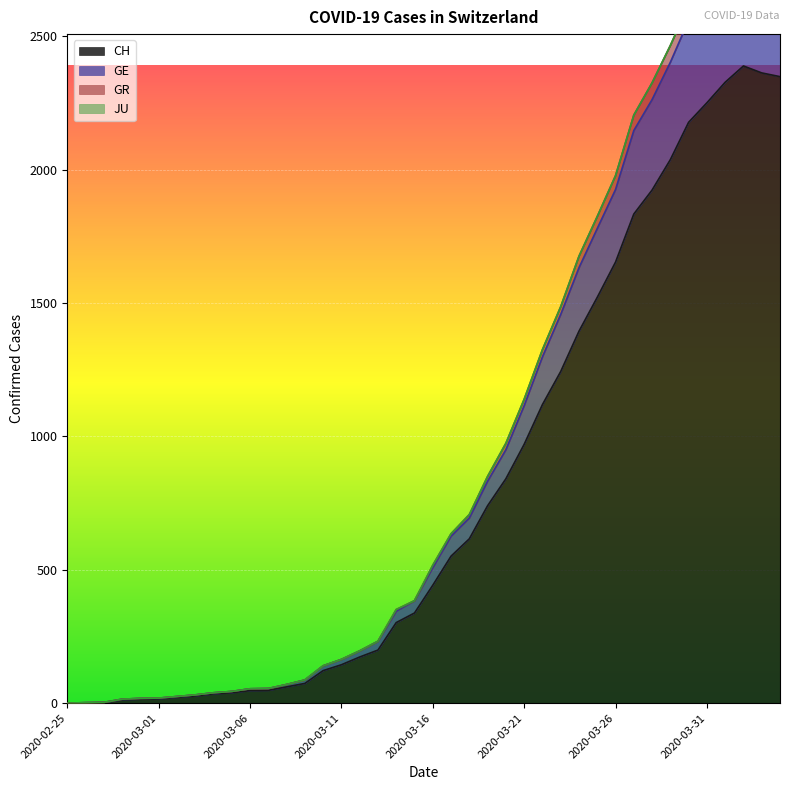

Rank the categories by GR value from highest to lowest.

2020-04-02, 2020-04-03, 2020-04-04, 2020-04-01, 2020-03-31, 2020-03-30, 2020-03-29, 2020-03-28, 2020-03-27, 2020-03-26, 2020-03-25, 2020-03-24, 2020-03-23, 2020-03-22, 2020-03-21, 2020-03-20, 2020-03-19, 2020-03-18, 2020-03-17, 2020-03-16, 2020-03-15, 2020-03-14, 2020-03-13, 2020-03-12, 2020-03-11, 2020-03-10, 2020-03-09, 2020-03-08, 2020-03-07, 2020-03-06, 2020-03-05, 2020-03-04, 2020-03-03, 2020-03-02, 2020-03-01, 2020-02-29, 2020-02-28, 2020-02-27, 2020-02-26, 2020-02-25